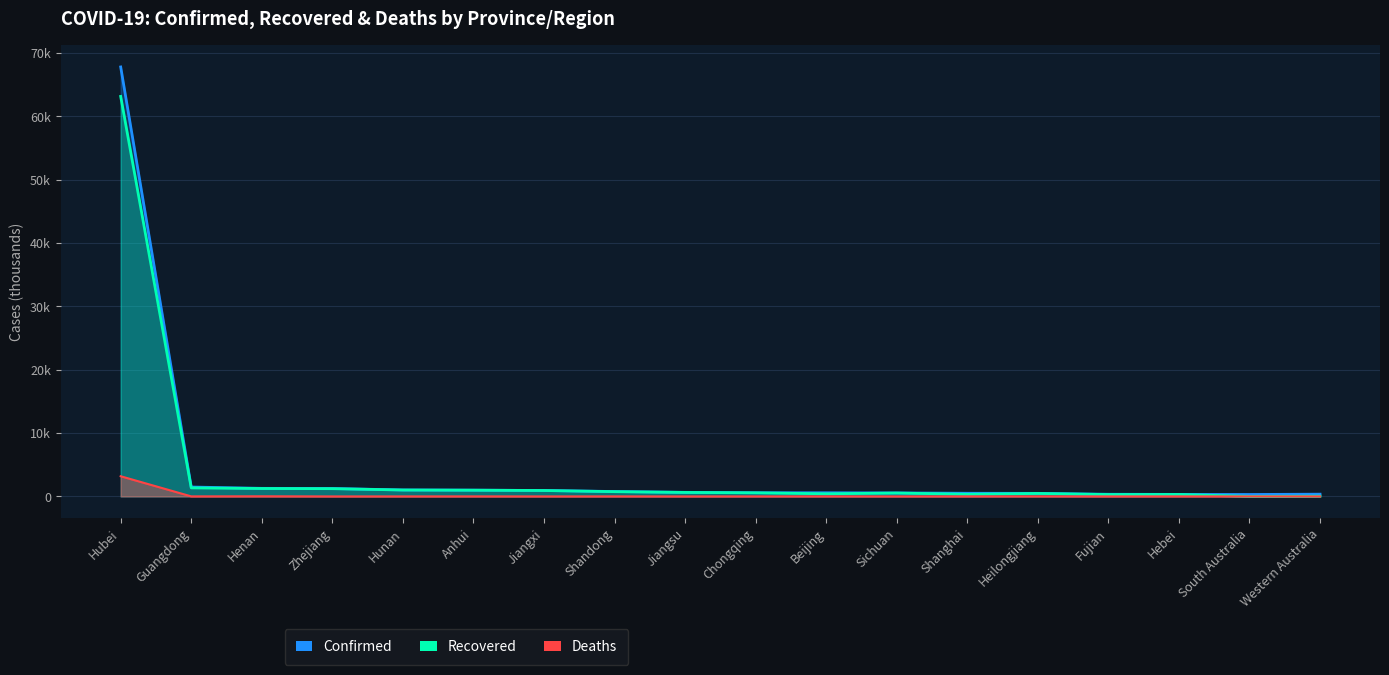

At which label is Deaths closest to 1?

Henan